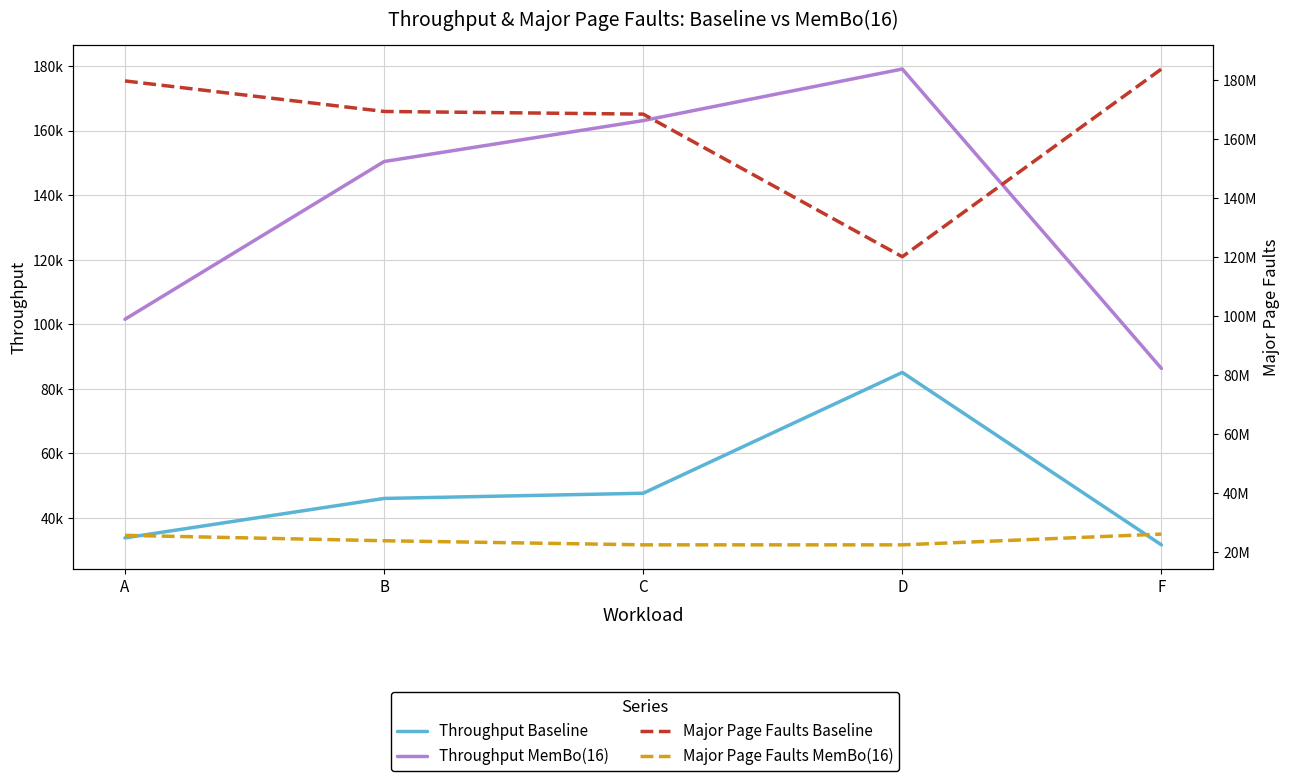

What is the sum of all Throughput Baseline values?

243939.4